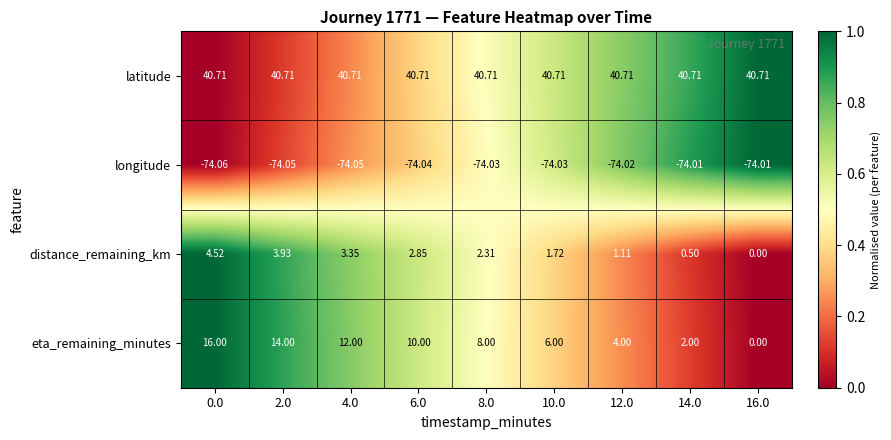

Which series has the widest spread of values?

eta_remaining_minutes